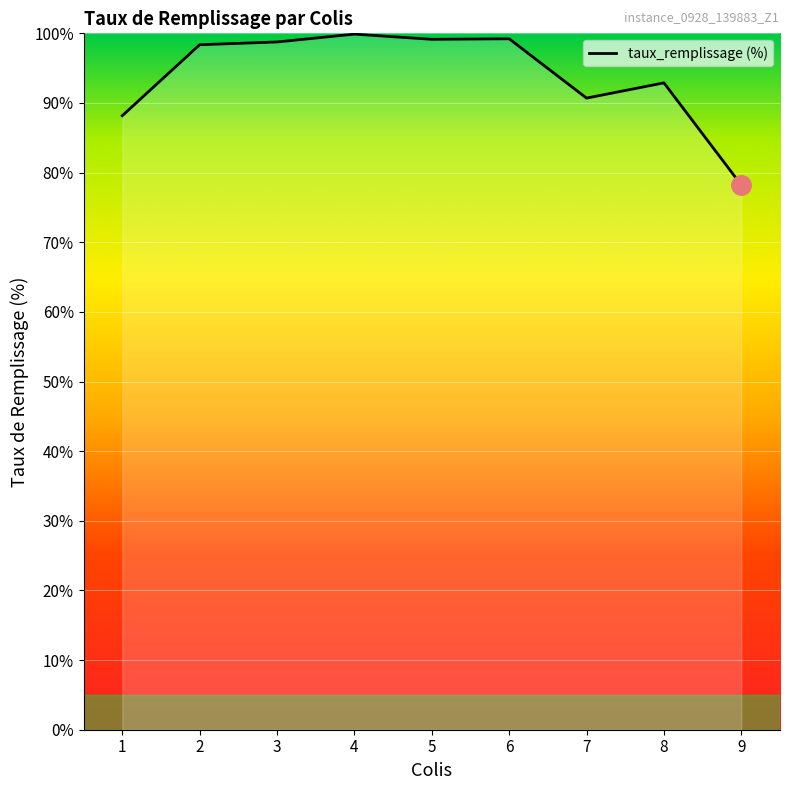

What is the ratio of the value at 5 to the value at 1?

1.1